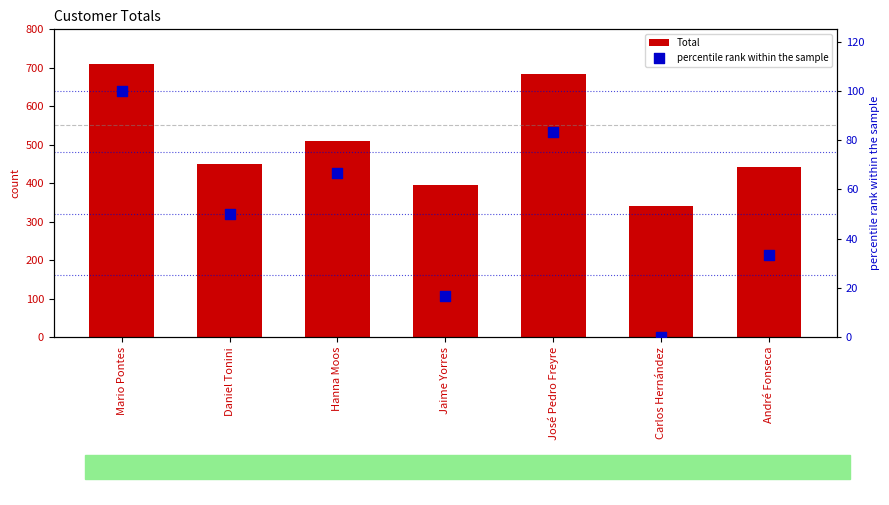

Which series has the largest total across all categories?

Total